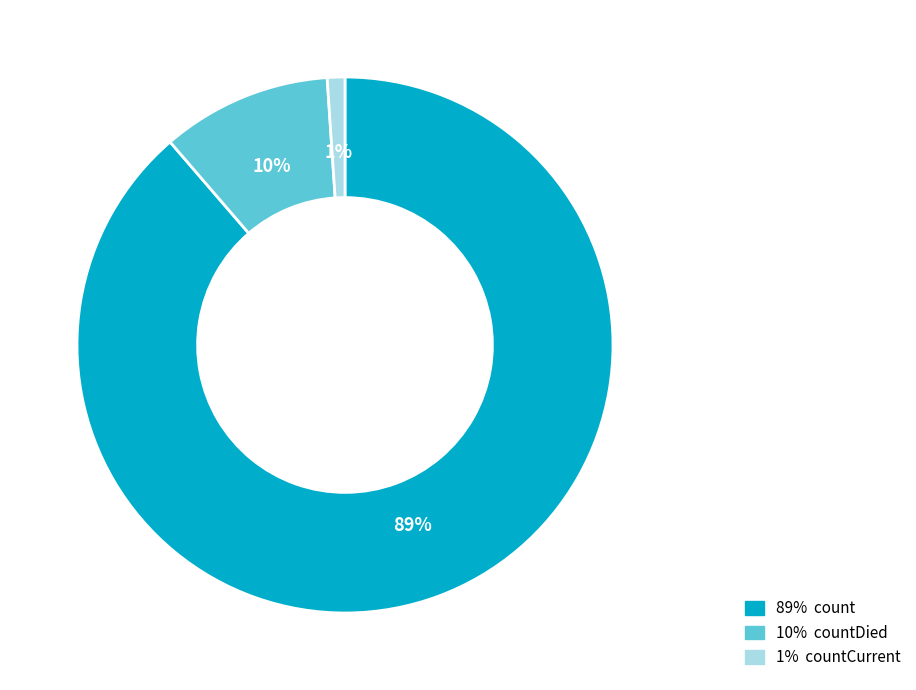

Is there a majority slice in this chart?

Yes